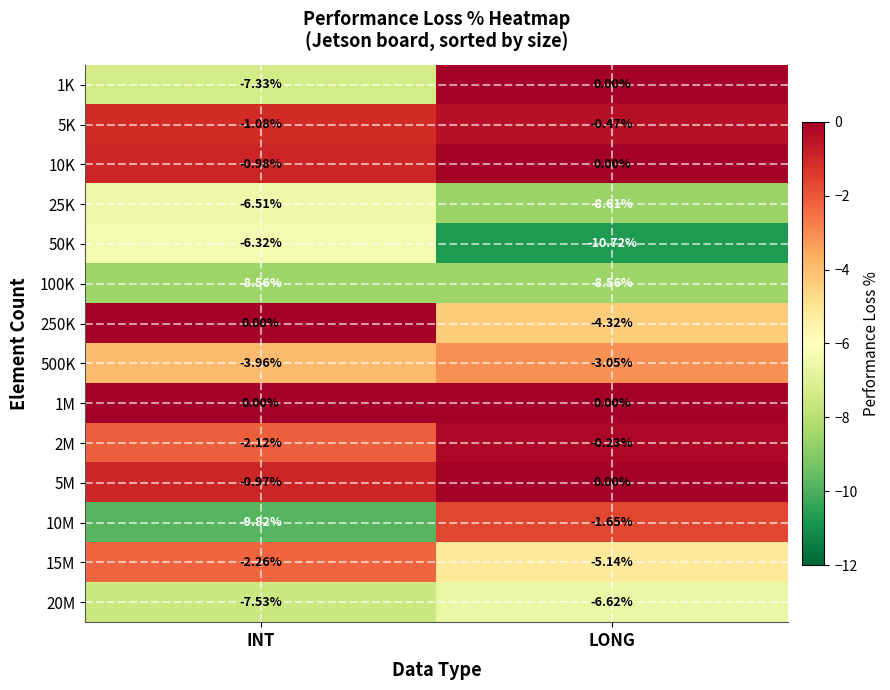

At which label is 1K closest to -3?

LONG